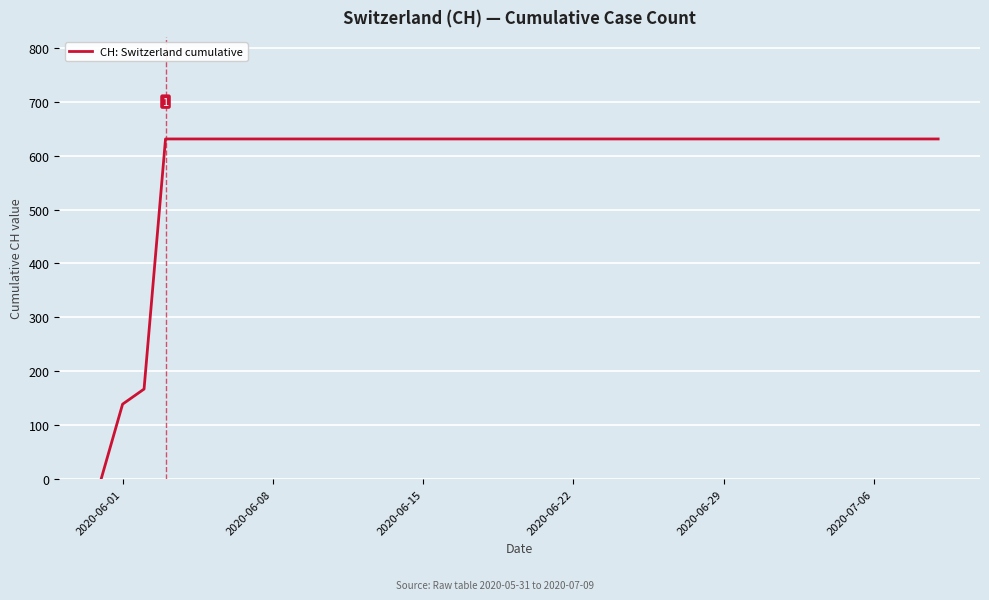

What is the difference between the maximum and minimum values?

631